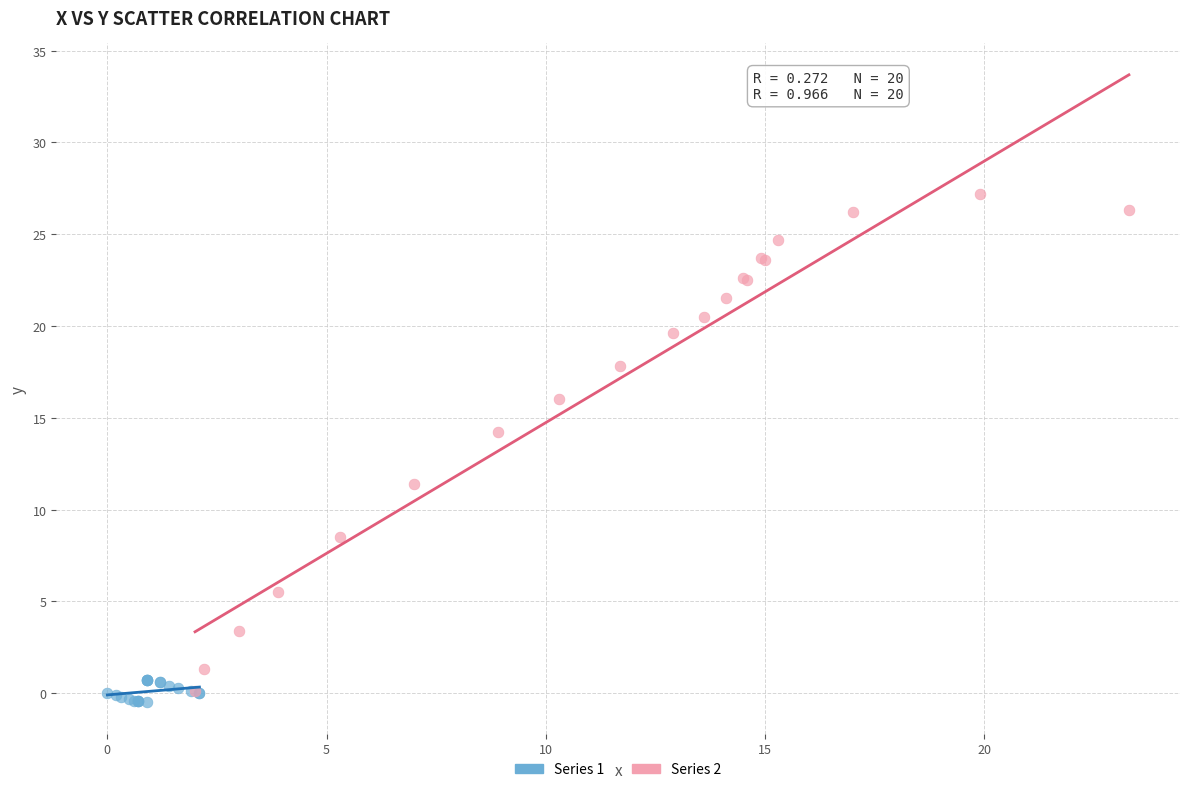

Which series reaches the maximum Y coordinate?

Series 2